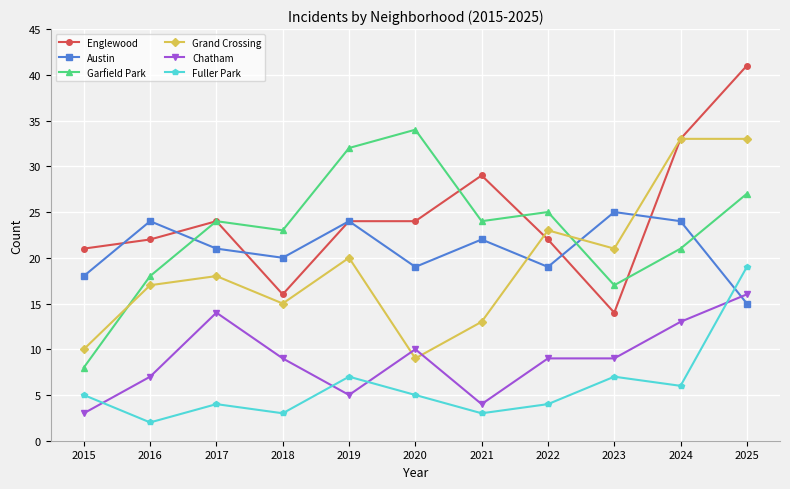

True or false: Grand Crossing has more than 0 interior local peaks.

True